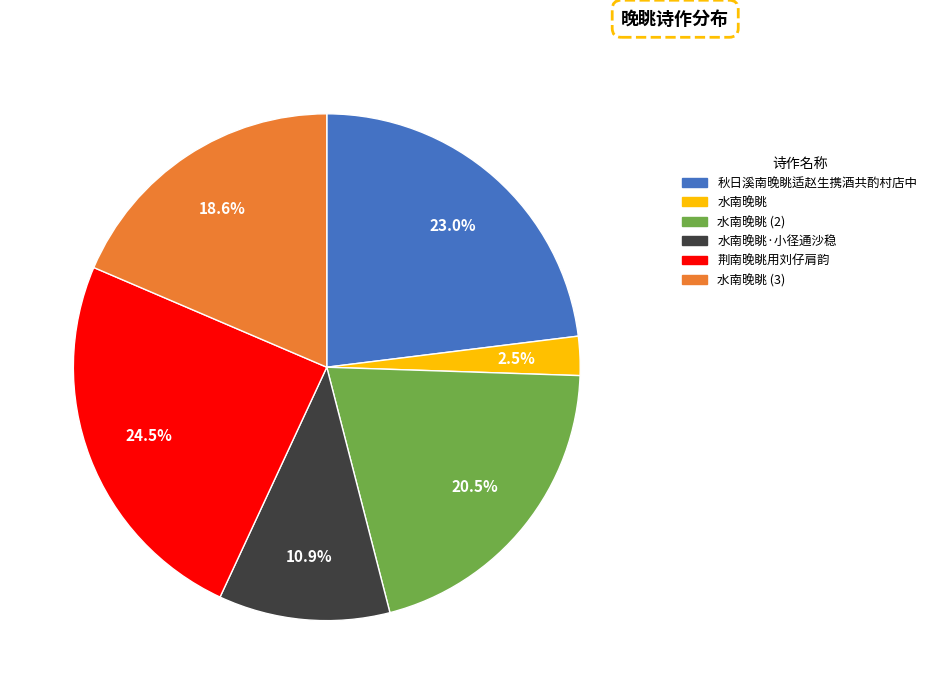

Is the sum of 水南晚眺 and 水南晚眺 (2) greater than half?

No